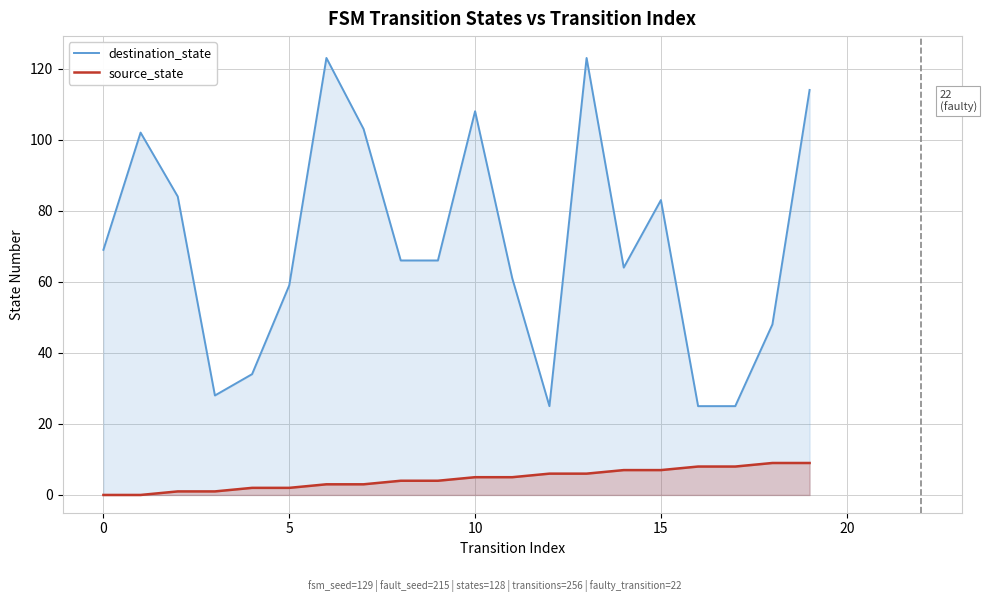

At which category is the sum across all series the highest?

13